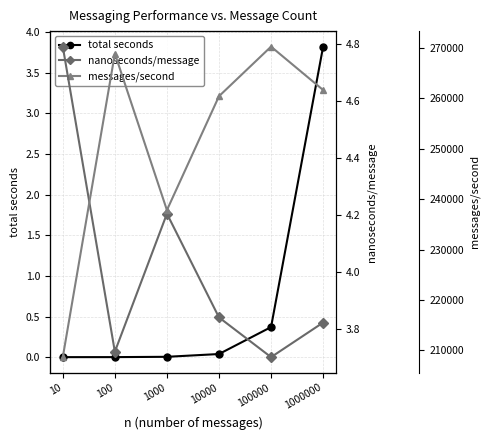

Between 100 and 10000, which series saw the biggest shift?

messages/second